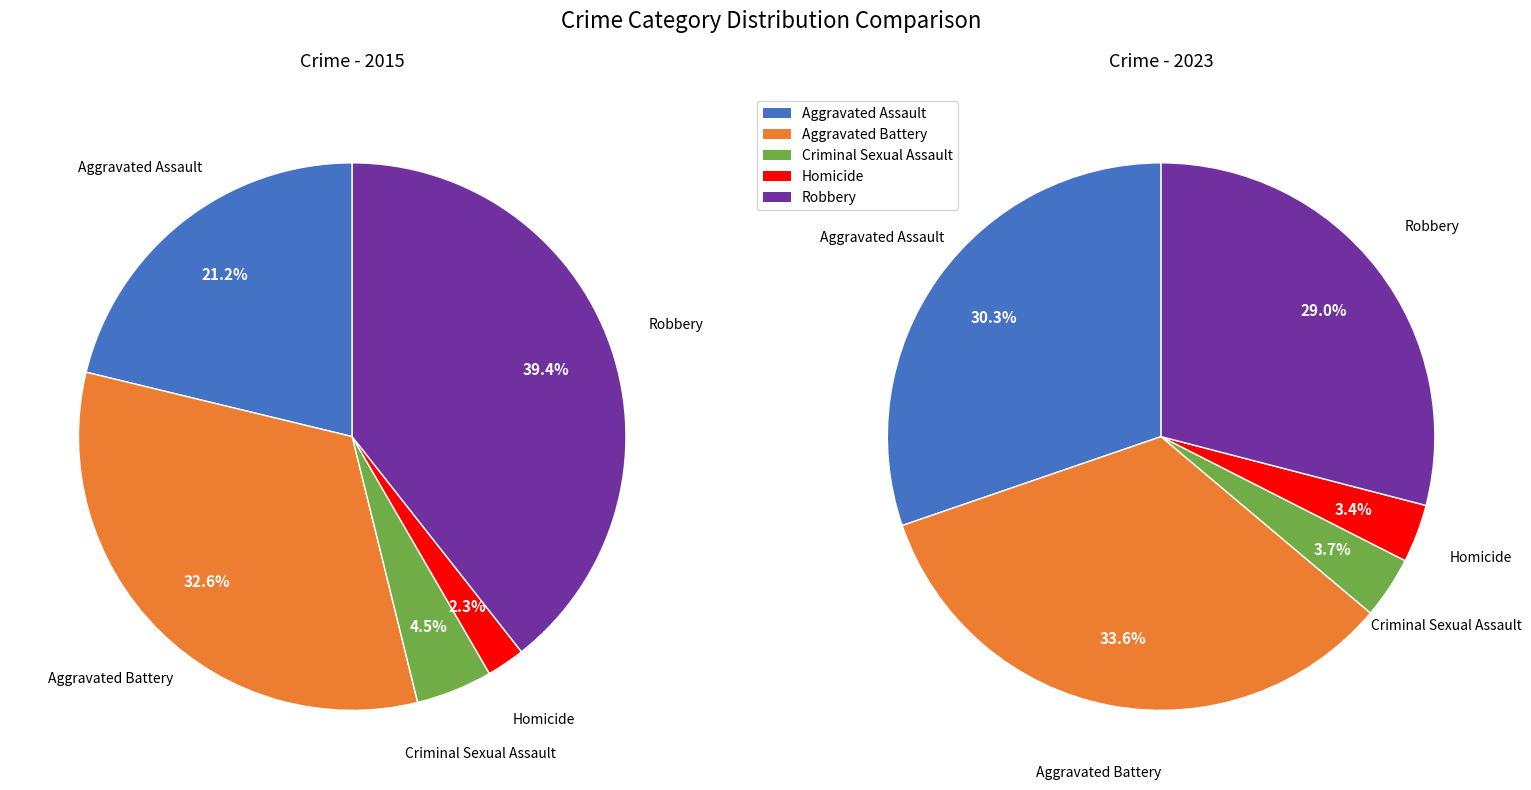

To the nearest percent, what is the difference between the largest and smallest slice percentages?

30%